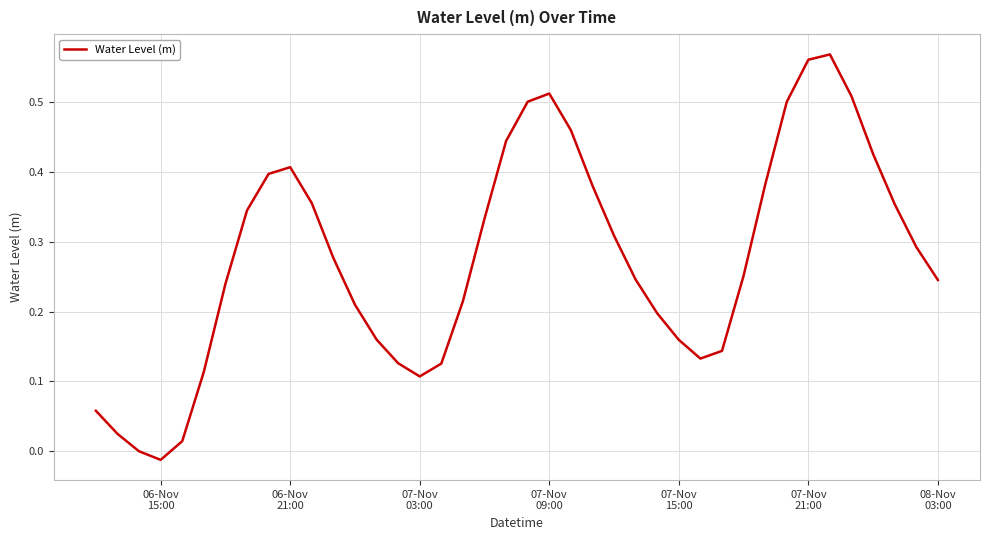

How many interior local valleys (lower than both neighbors) does the data have?

3